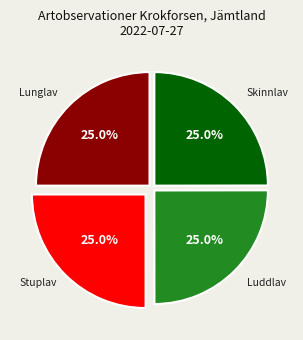

What portion of the pie excludes Luddlav?

75.0%